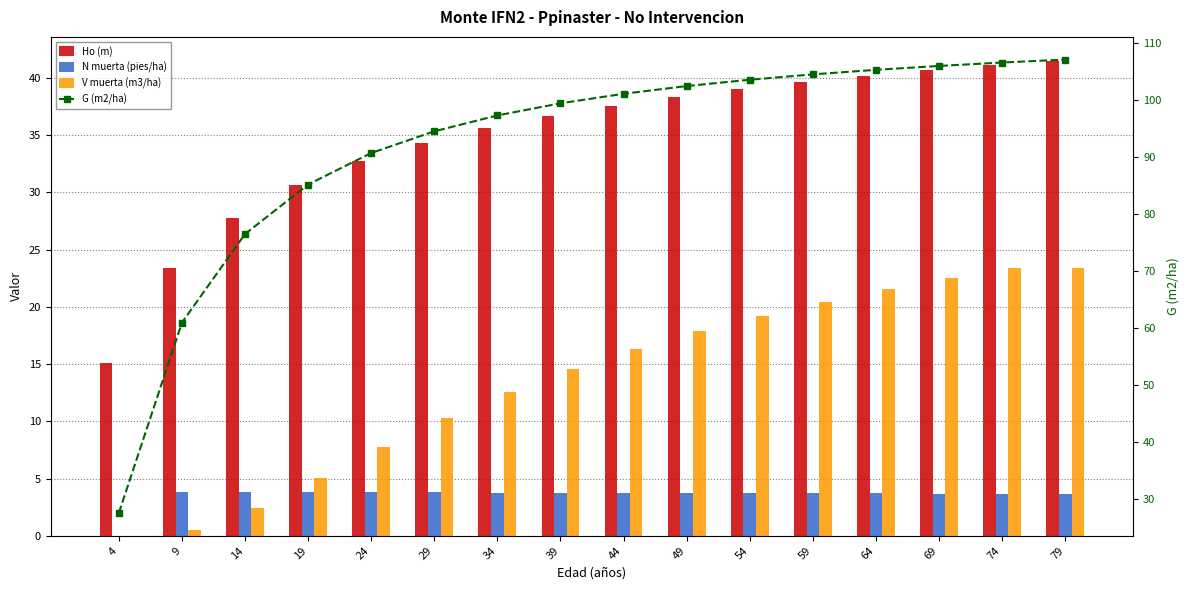

Which series has the largest total across all categories?

G (m2/ha)